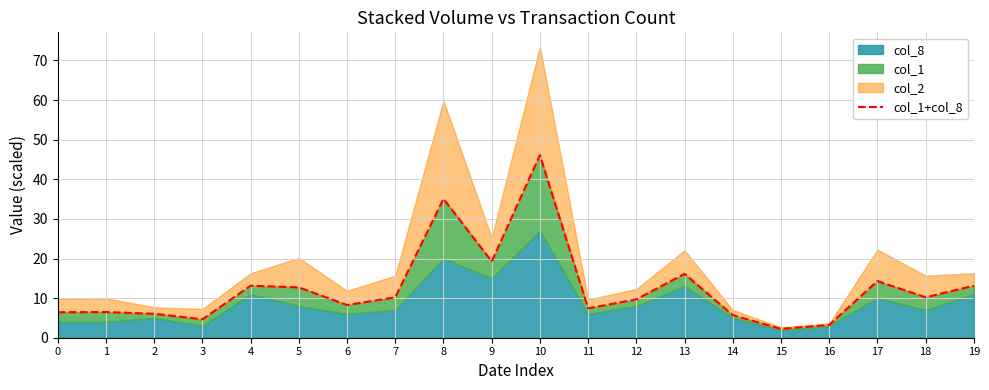

Reading right to left, transcribe all the data shown in this chart.

13.1	10.2	14.3	3.2	2.2	5.7	16.1	9.7	7.4	46.1	19.3	35.1	10.2	8.3	12.7	13.1	4.7	6.0	6.5	6.4